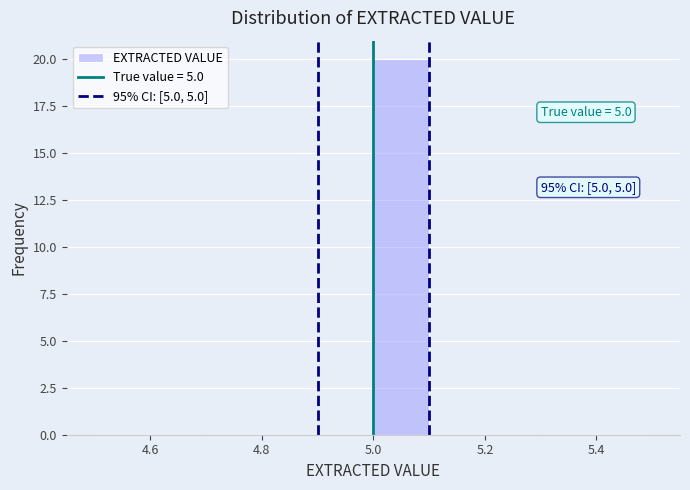

Which range on the x-axis has the tallest bar?

5.0 to 5.1